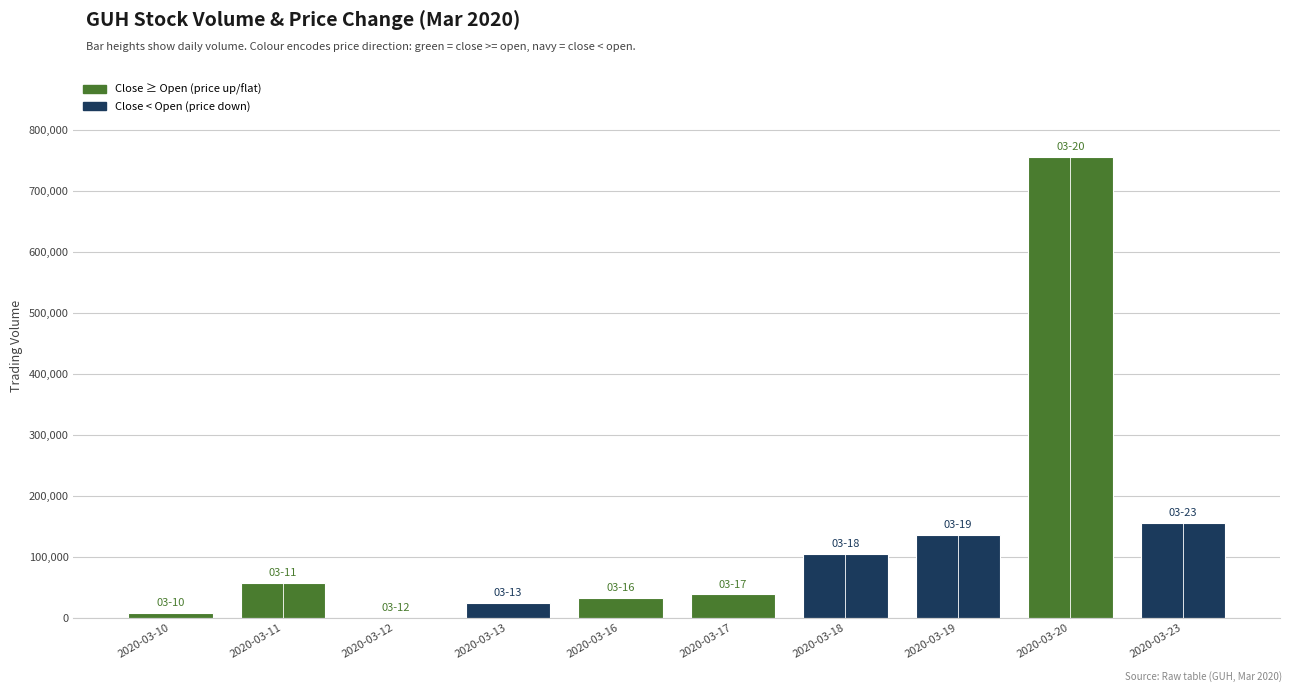

What is the ratio of the value at 2020-03-23 to the value at 2020-03-19?

1.1